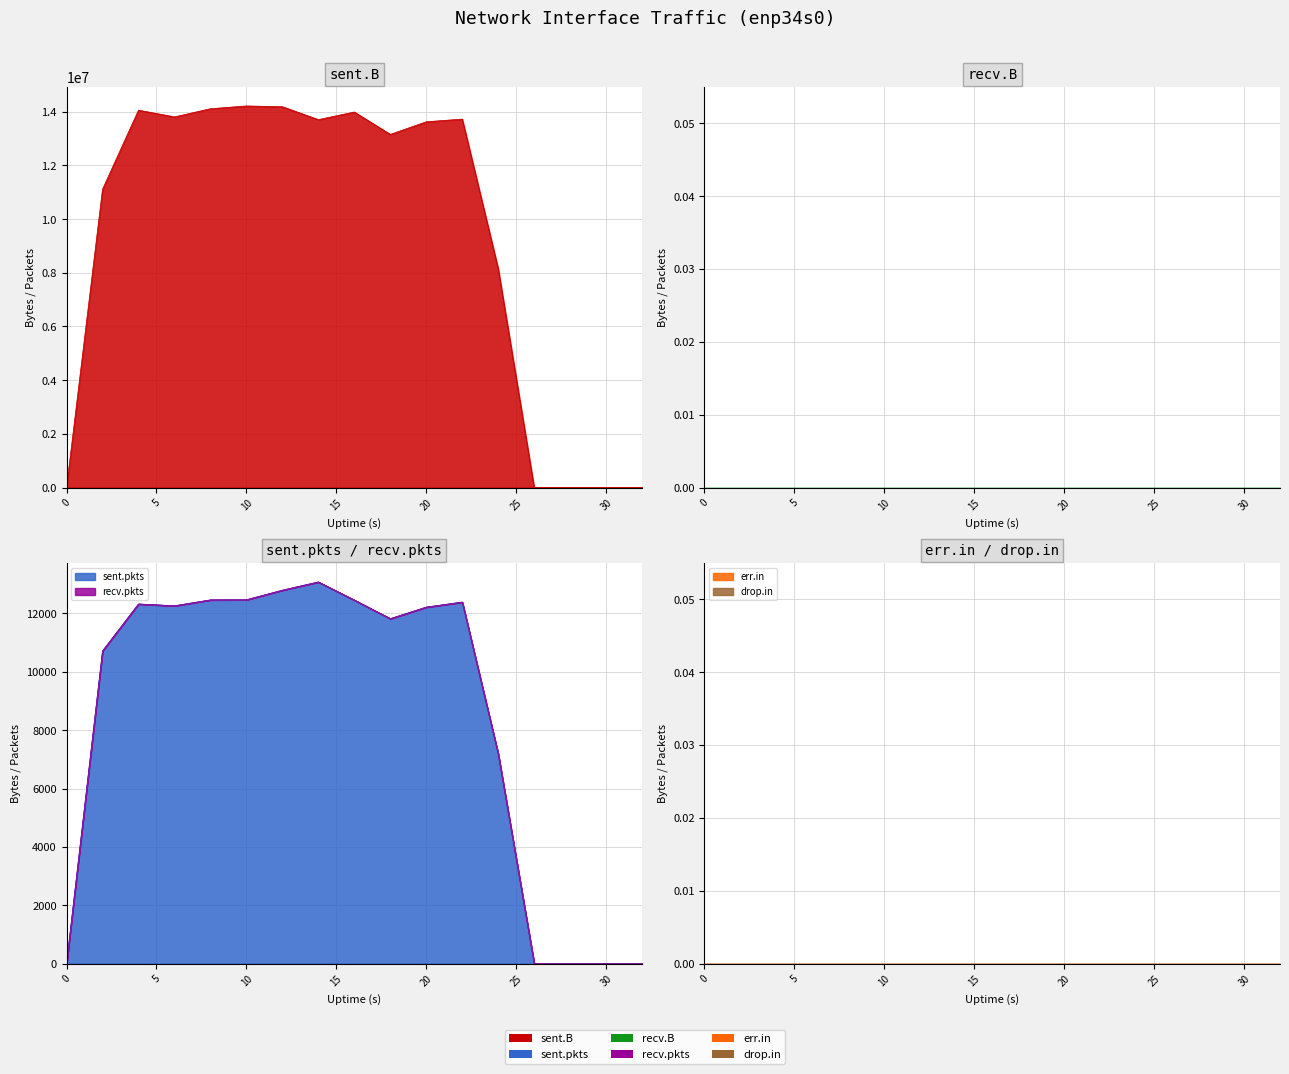

What is the sum of all sent.B values?

157855889